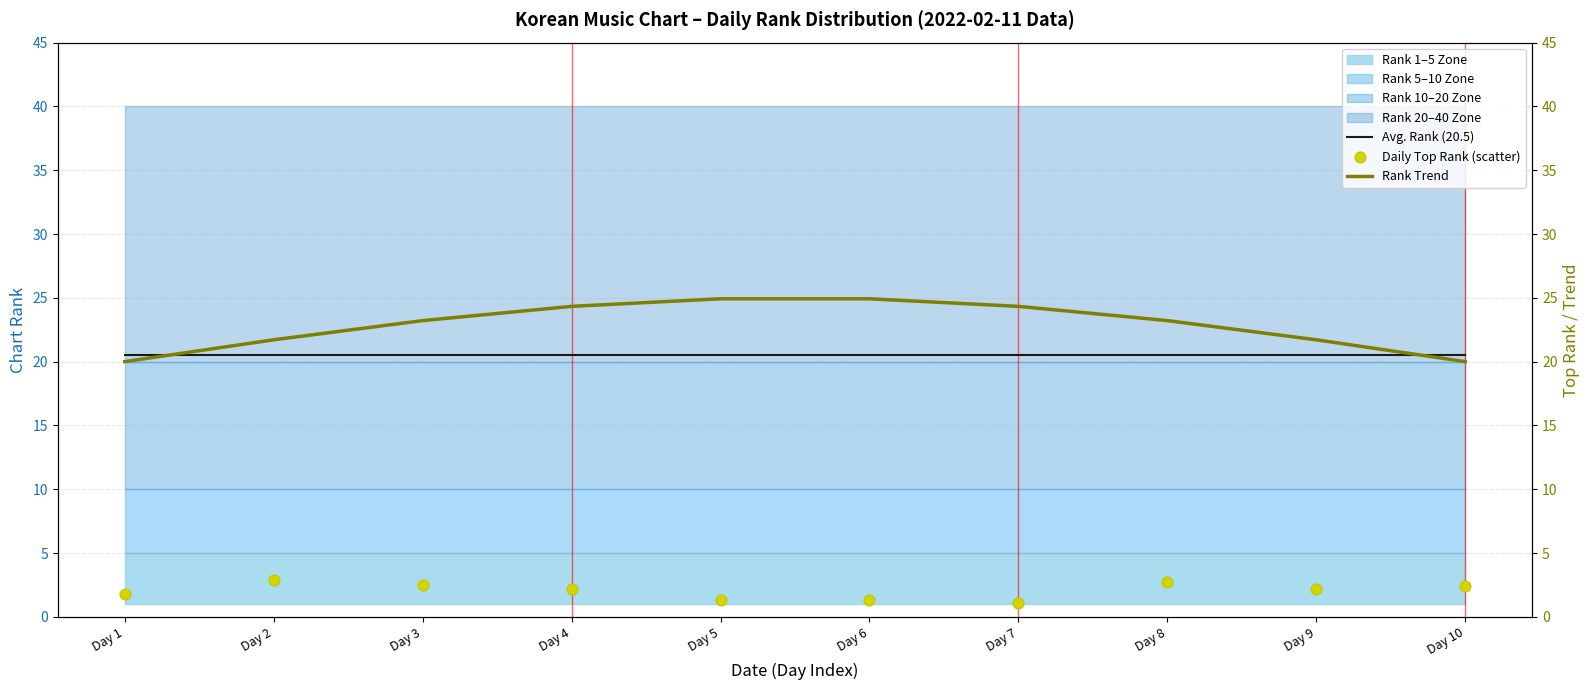

At how many categories does at least one series exceed 13?

10